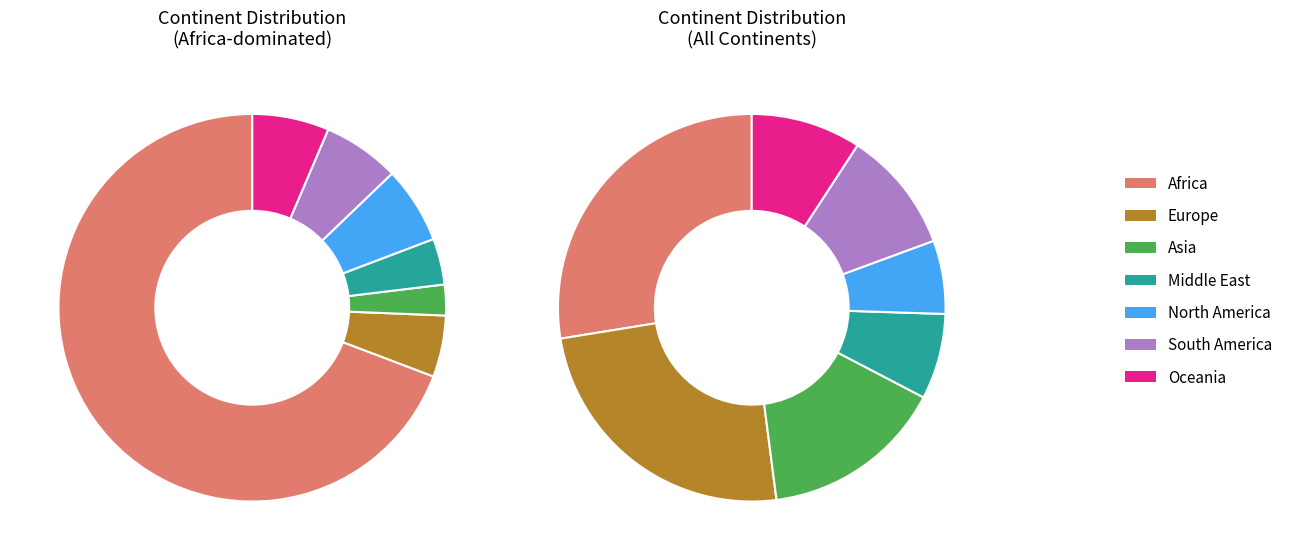

How many segments does this pie chart have?

7